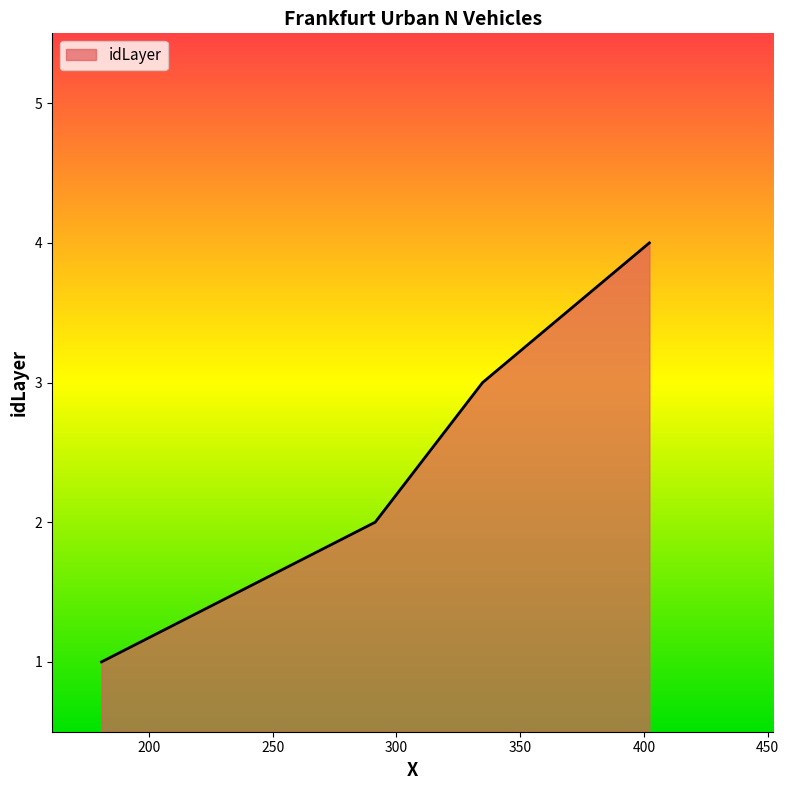

What is the difference between the maximum and minimum values?

3